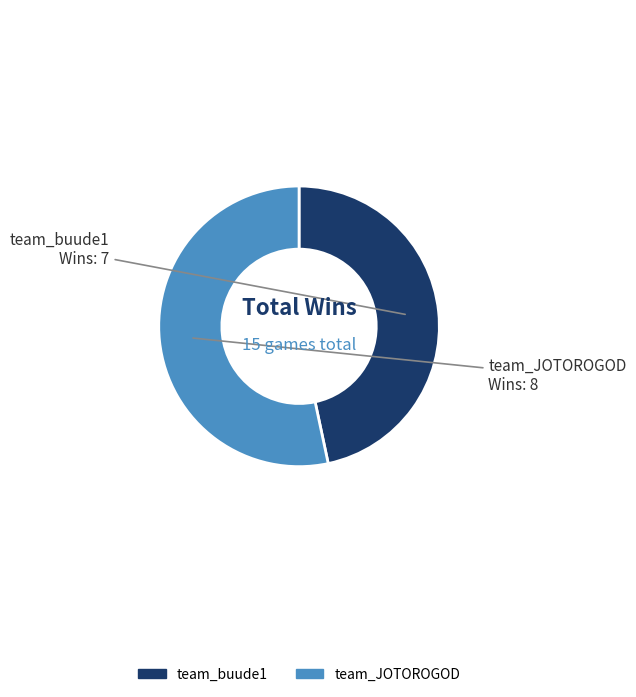

Does team_buude1 account for over 50% of the chart?

No